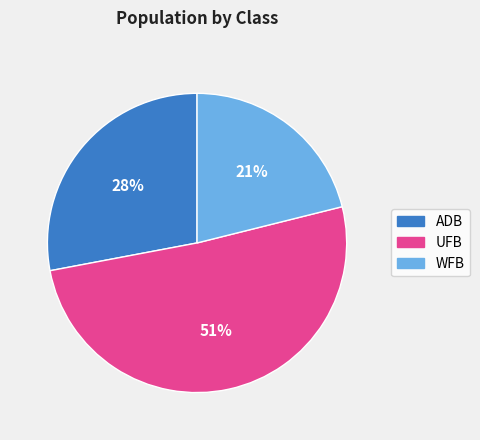

To the nearest percent, what is the difference between the UFB and ADB slice percentages?

23%